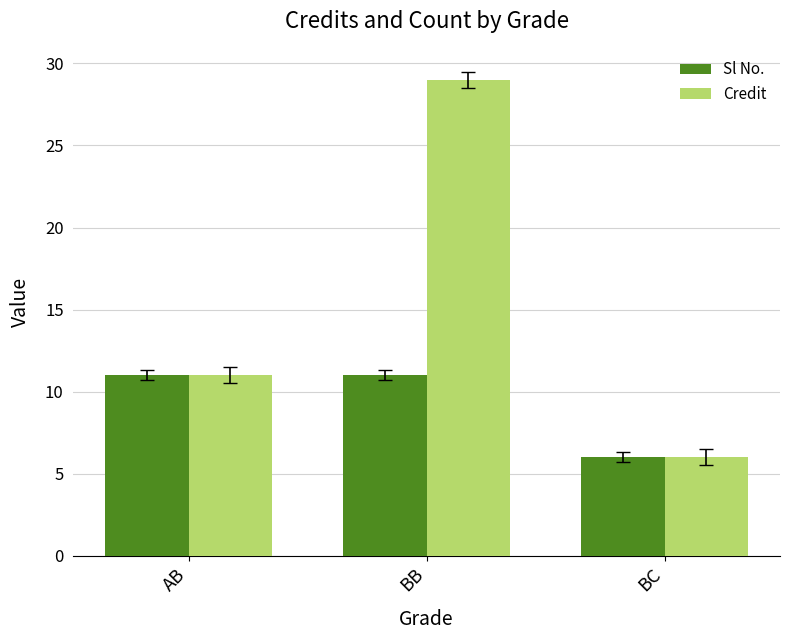

Which series has the largest range (max minus min)?

Credit